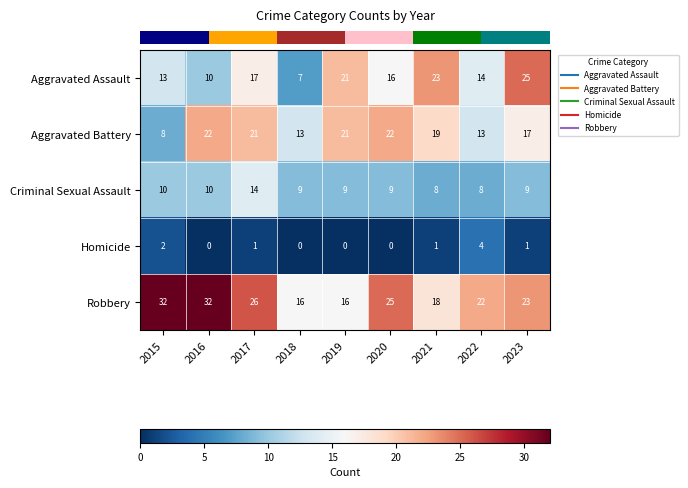

At how many categories does at least one series exceed 19?

8